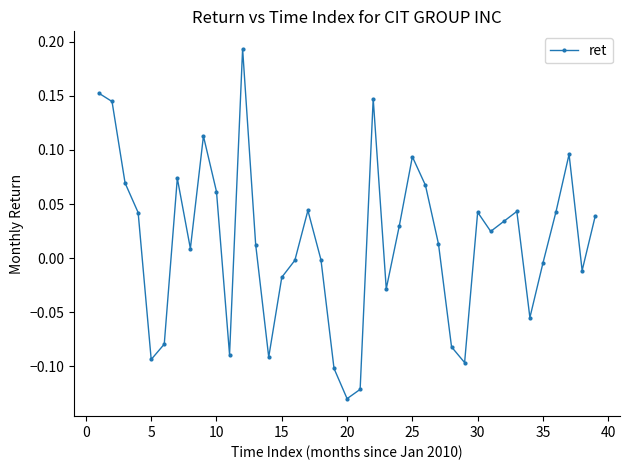

True or false: there are more than 1 points higher than both neighbors.

True